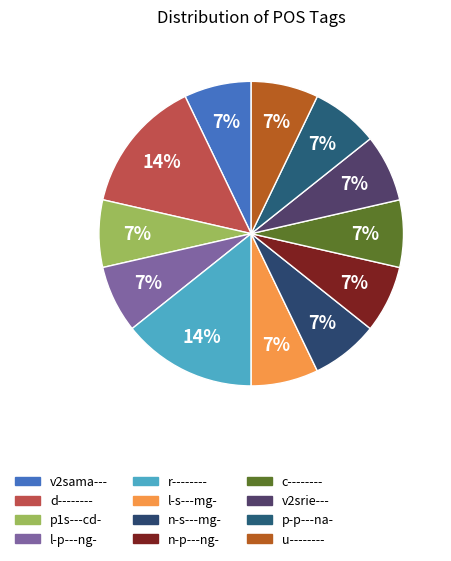

Combined, what portion of the pie is r-------- and v2srie---?

21.4%